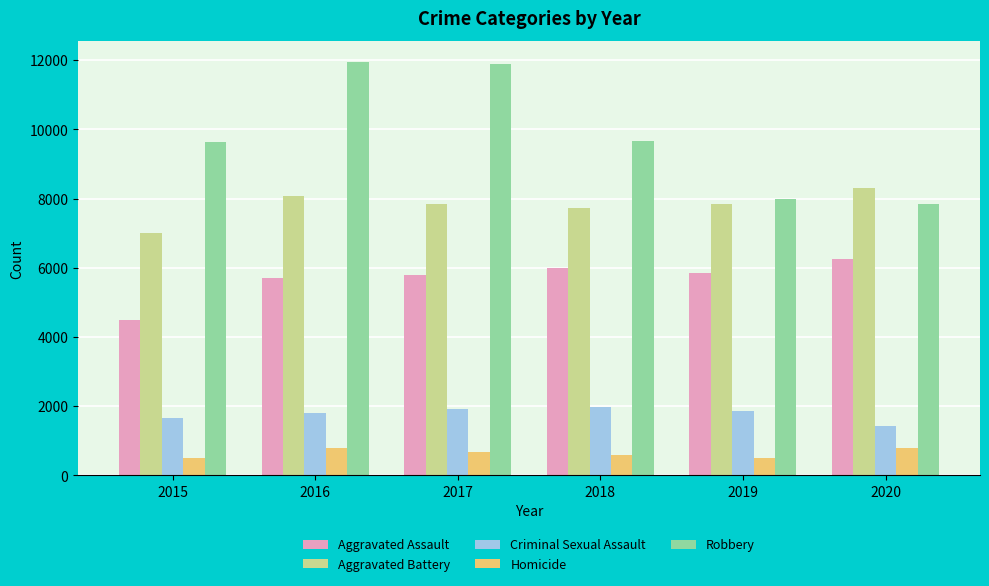

How many bars are there in total?

30